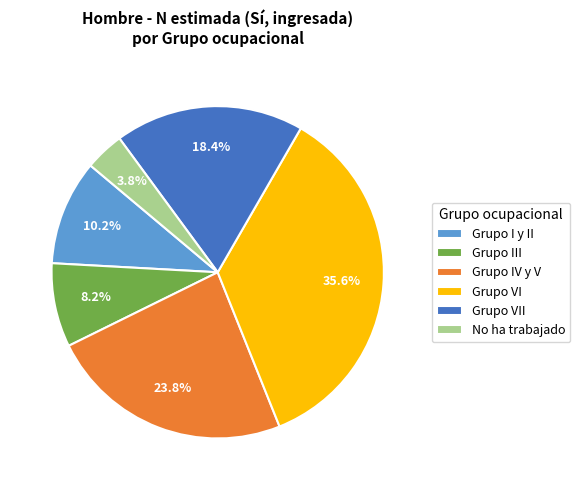

To the nearest percent, what percentage of the pie is Grupo VII?

18%